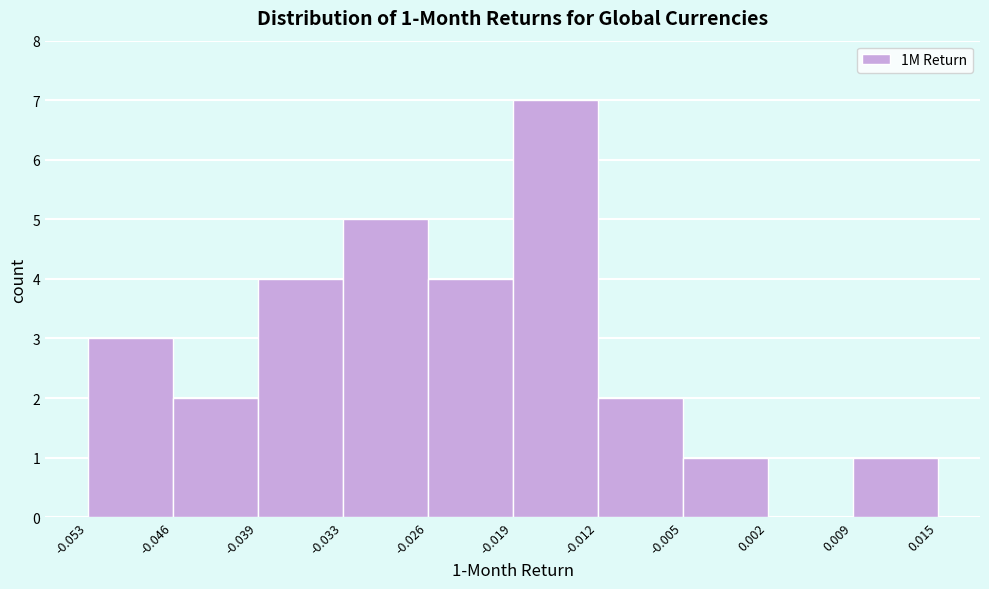

Over which range of the x-axis is the bar tallest?

-0.019 to -0.012